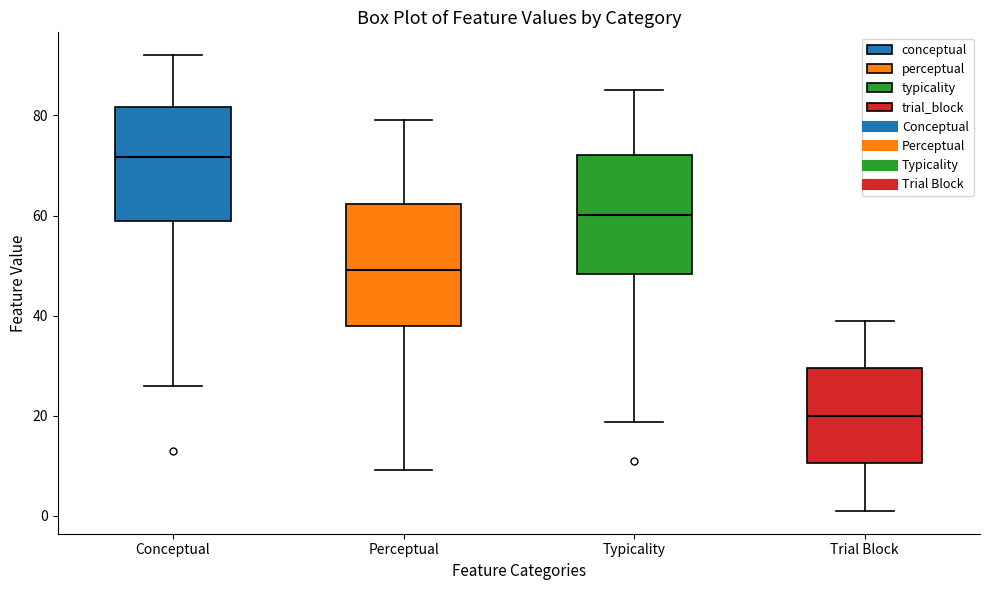

Which box's median line is the highest?

Conceptual